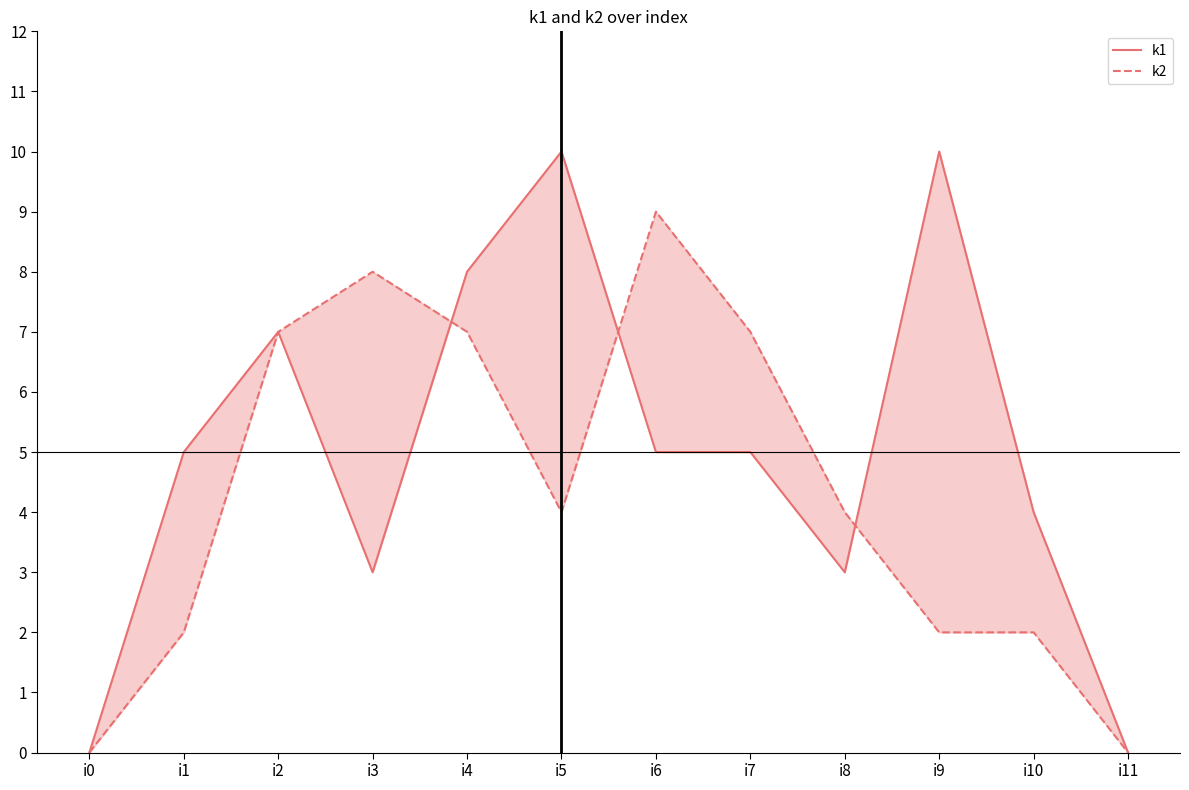

Count the k2 values in the range 2 to 7.

8